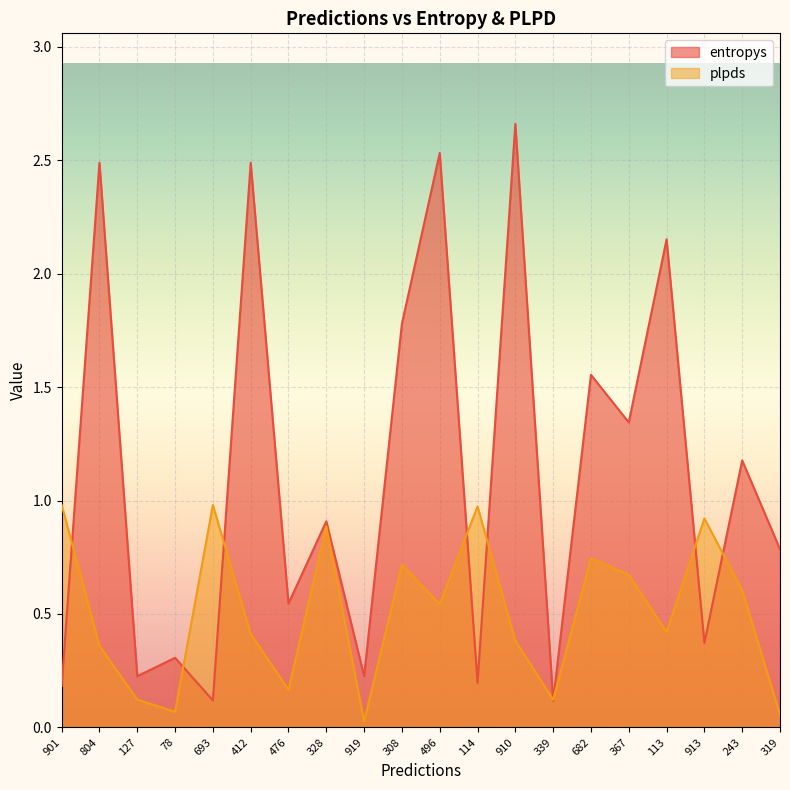

How many lines are shown in the chart?

2